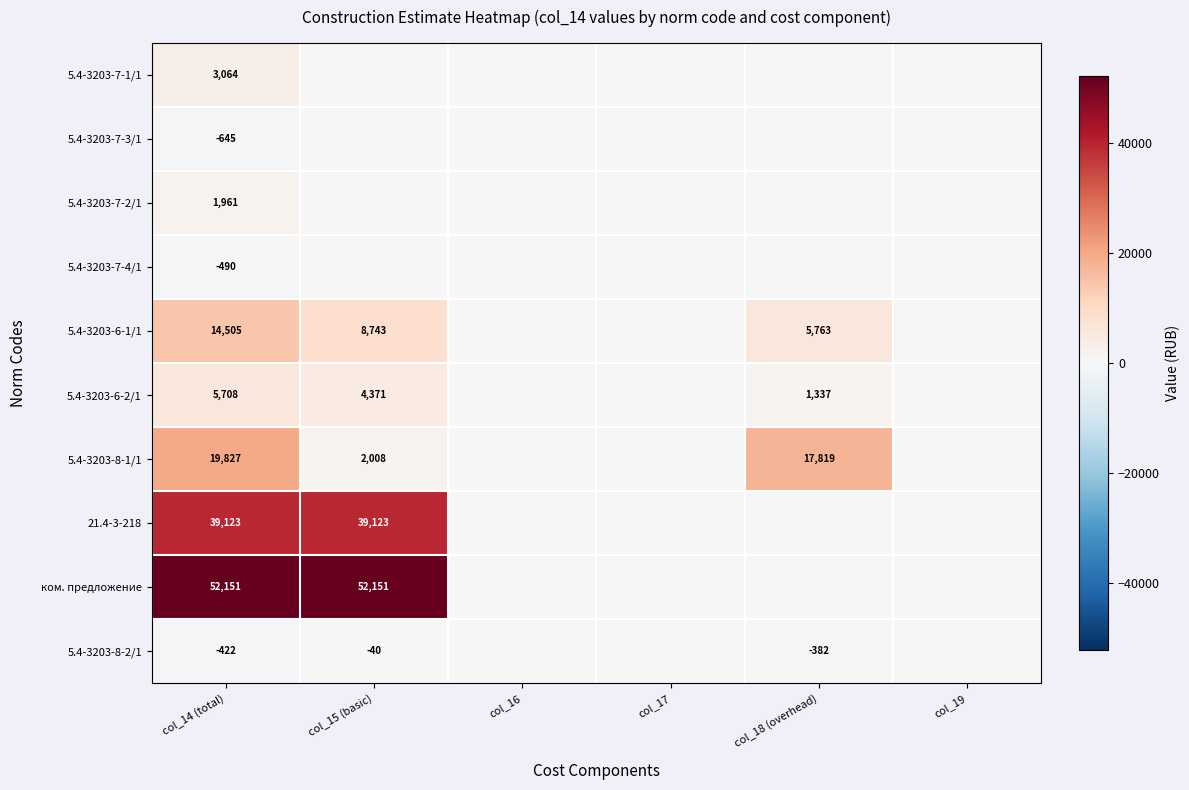

How many series are shown in this chart?

10